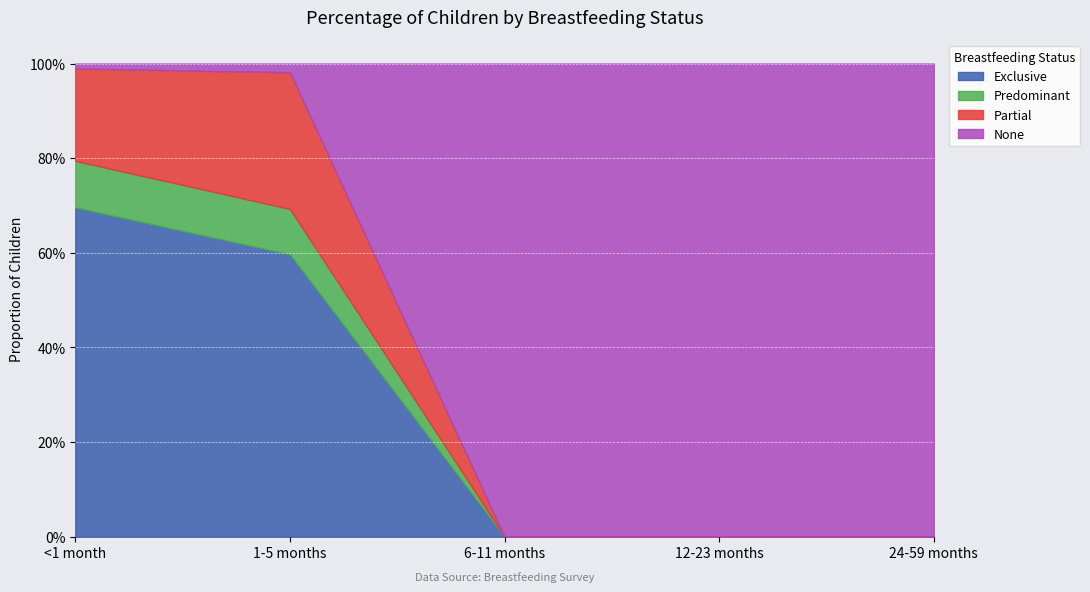

What is the average value of the None series?

0.6